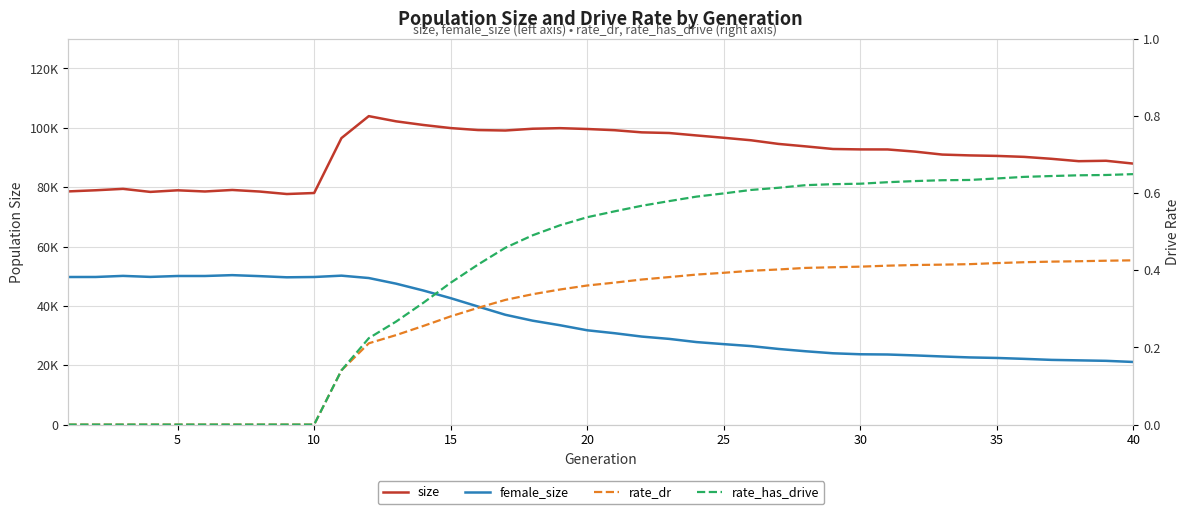

What is the difference between the maximum and minimum values in the female_size series?

29259.0